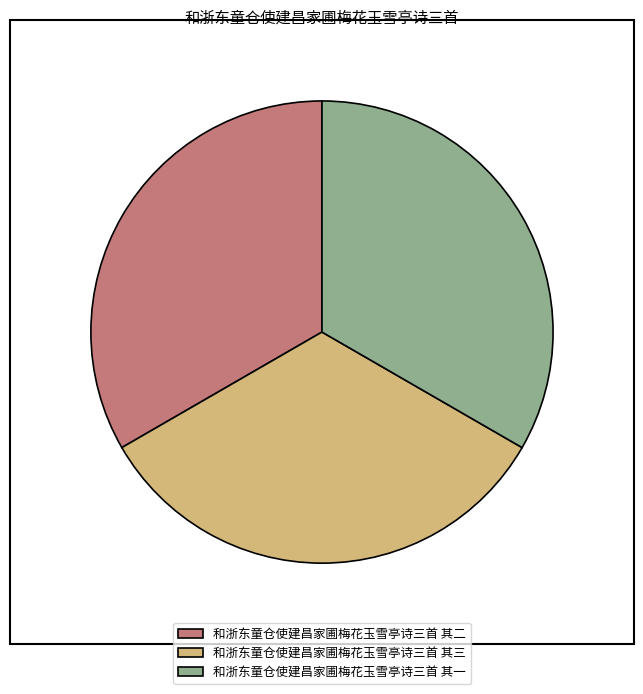

Is there any slice that represents more than half of the pie?

No